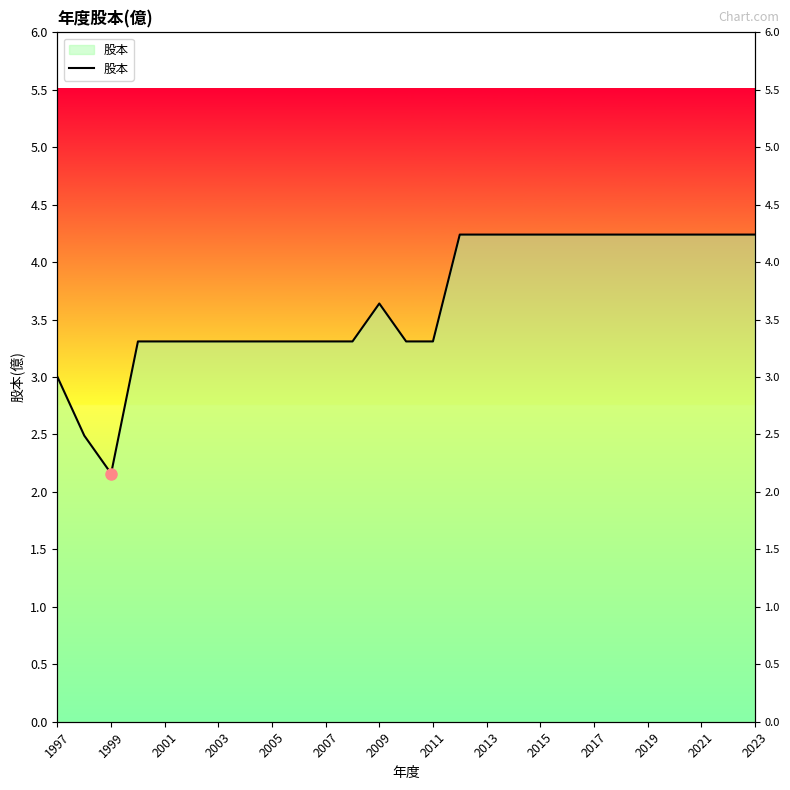

The value at 2011 is 1.0. True or false?

False